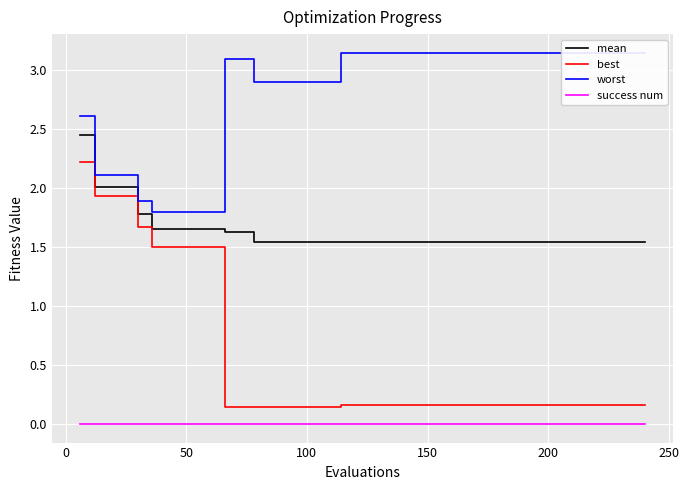

True or false: best and success num intersect in this chart.

False